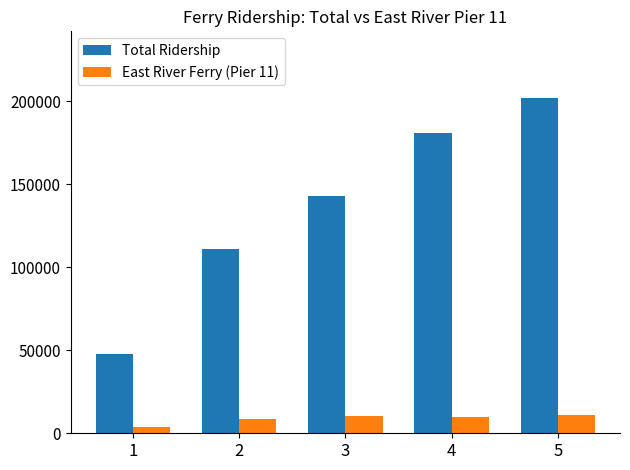

Are the bars grouped side by side (vs. stacked)?

Yes